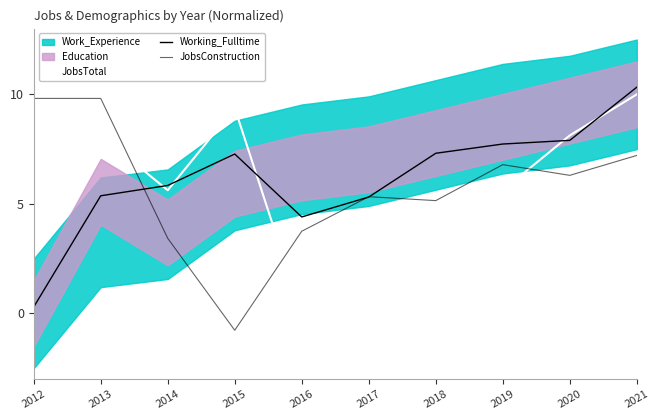

Does the chart have visible grid lines?

No